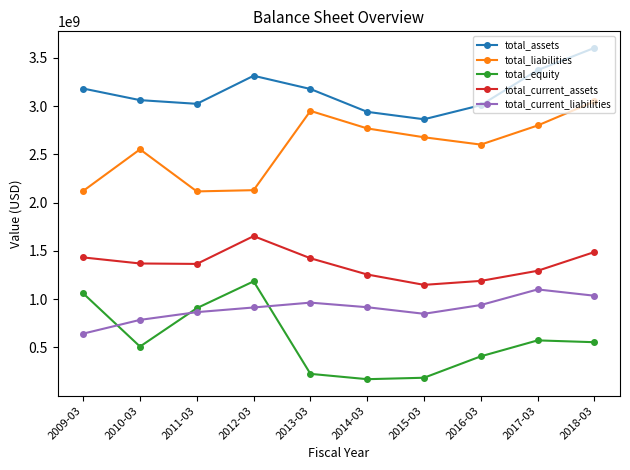

What is the label of the 1st point from the right?

2018-03